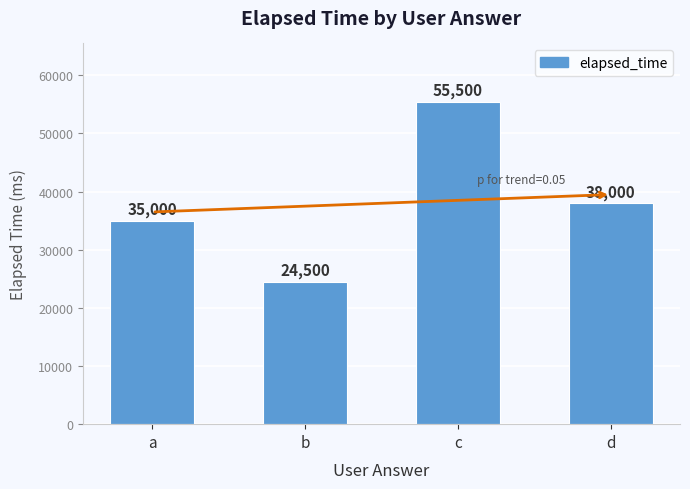

What is the difference between the values at a and d?

3000